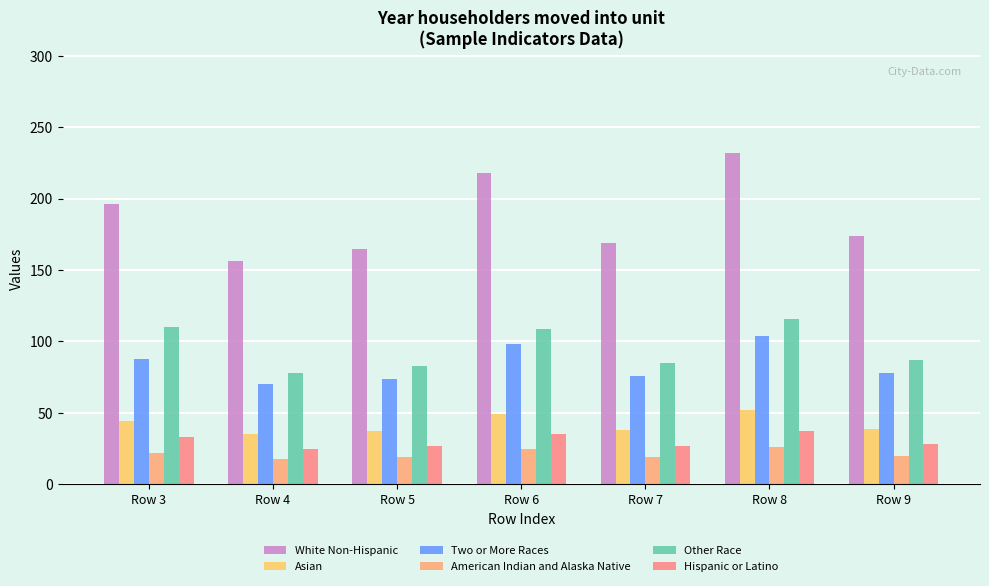

What is the sum of the Hispanic or Latino values at Row 3 and Row 8?

70